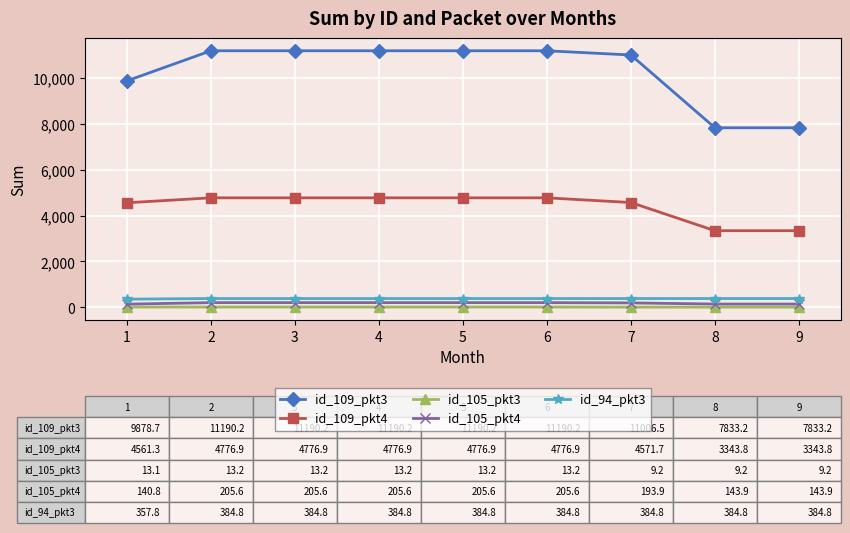

Is this an area chart (filled region under the line)?

No